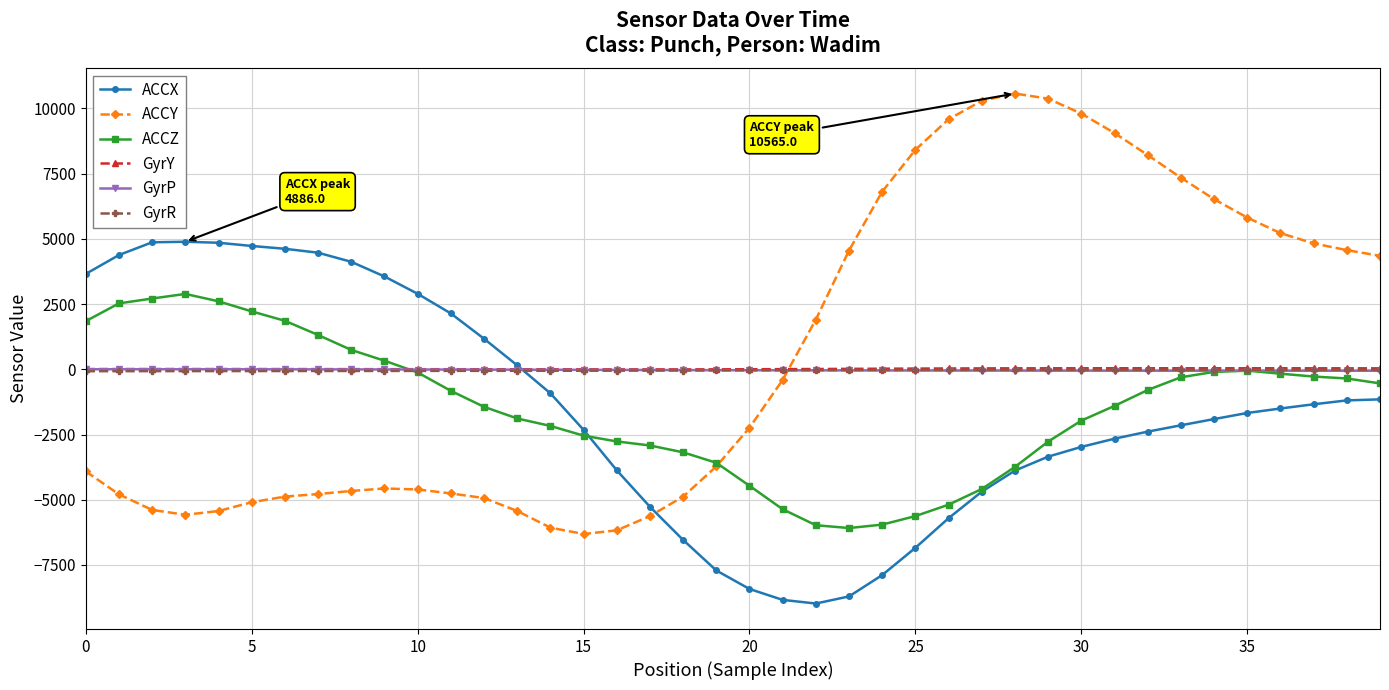

Does the chart display data point markers on the line(s)?

Yes